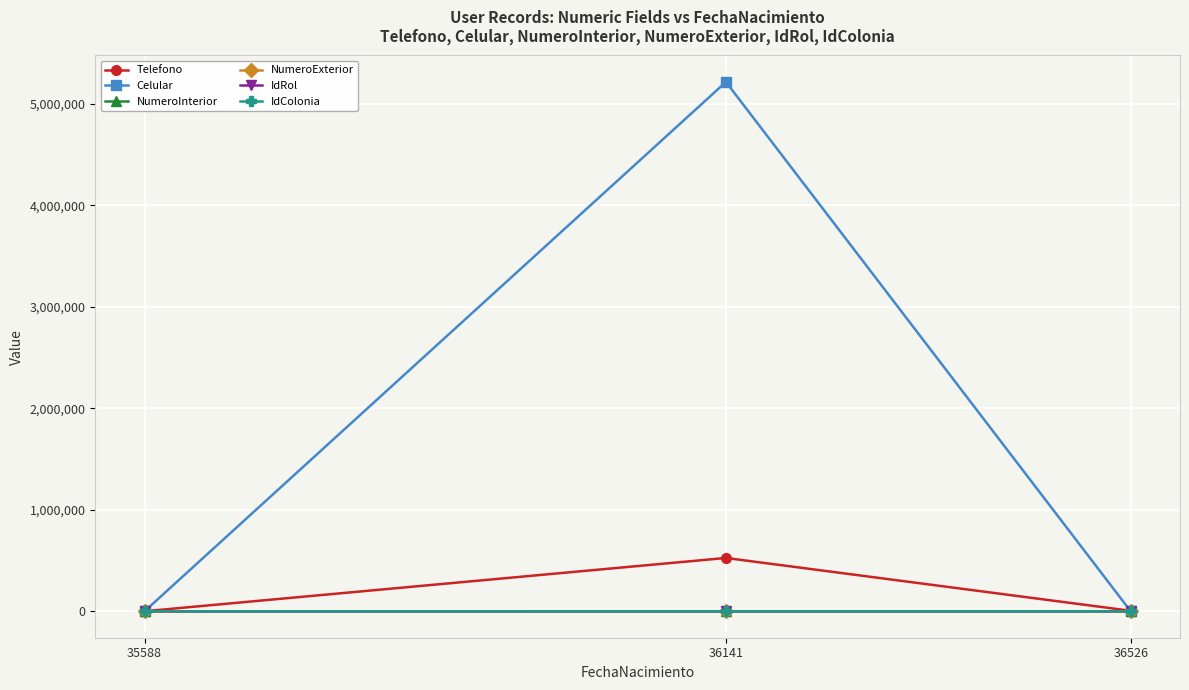

What is the spread (max minus min) of values at 35588?

55